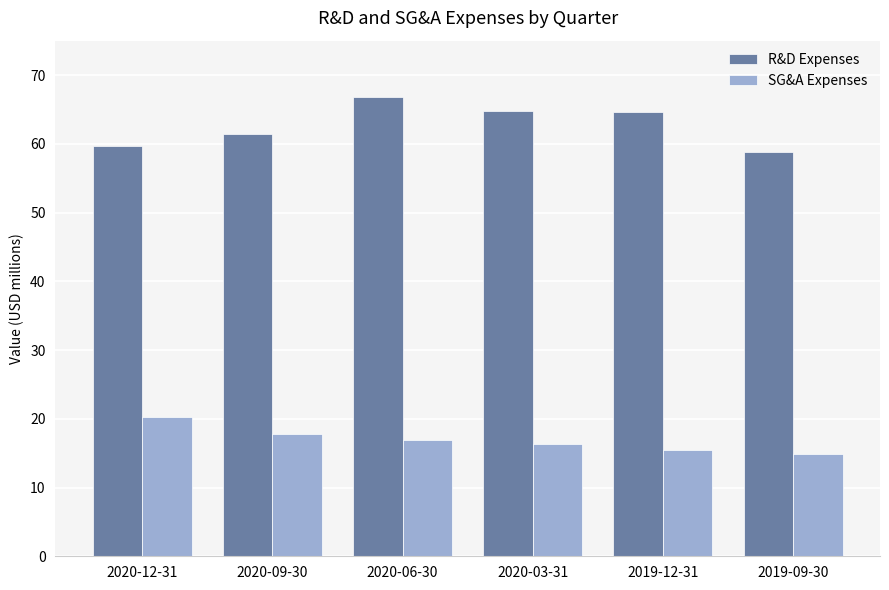

How many SG&A Expenses values are between 15482000 and 17822000?

4